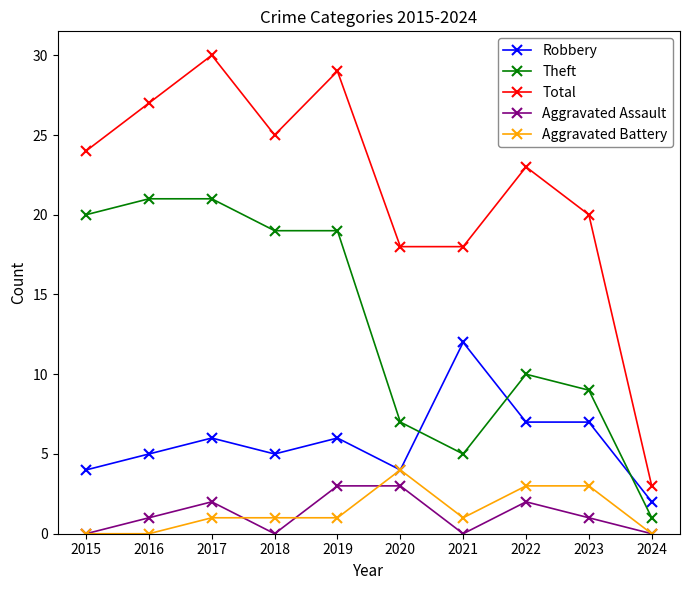

What is the total value across all series at 2019?

58